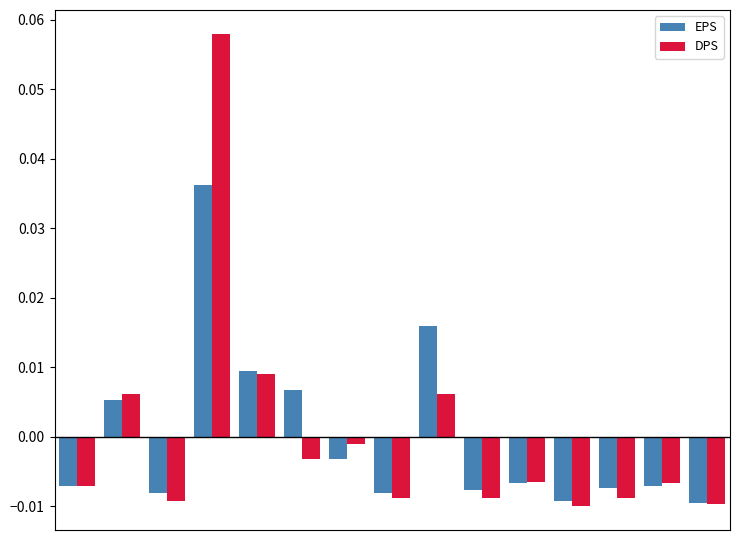

At how many categories does at least one series exceed 0?

5